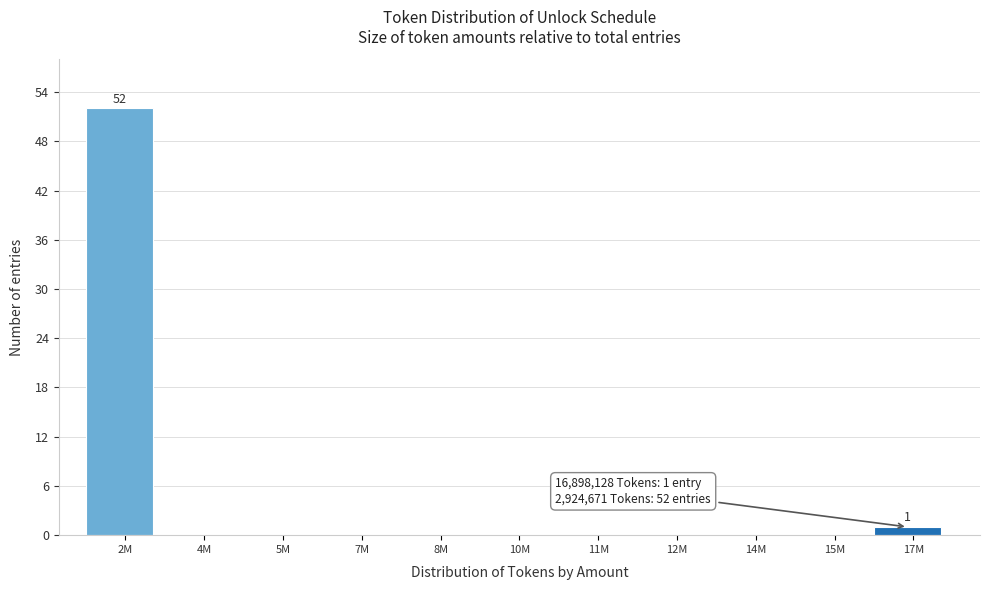

Reading left to right, list all the values displayed in this chart.

2M=52	4M=0	5M=0	7M=0	8M=0	10M=0	11M=0	12M=0	14M=0	15M=0	17M=1